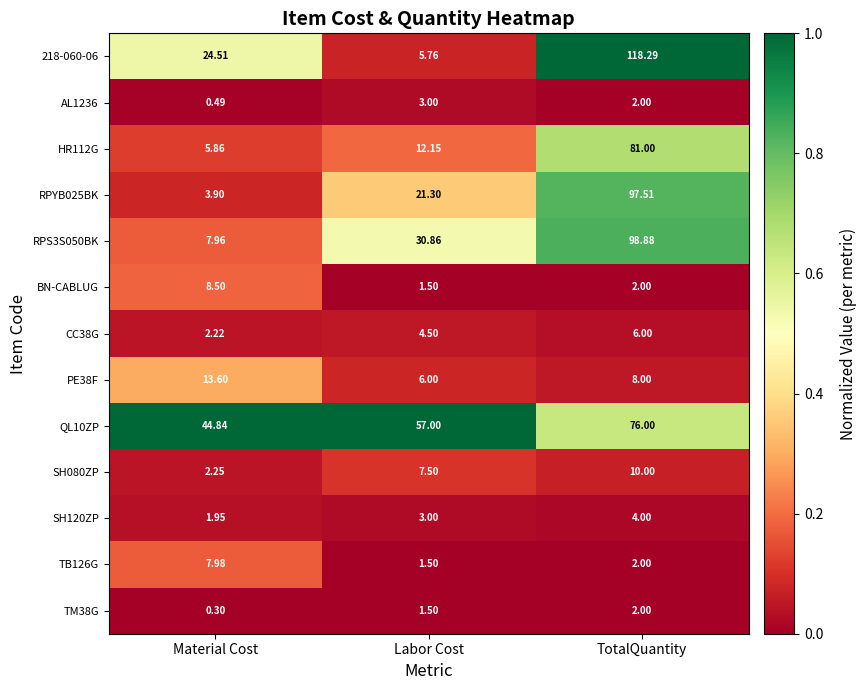

Which series has the widest spread of values?

218-060-06